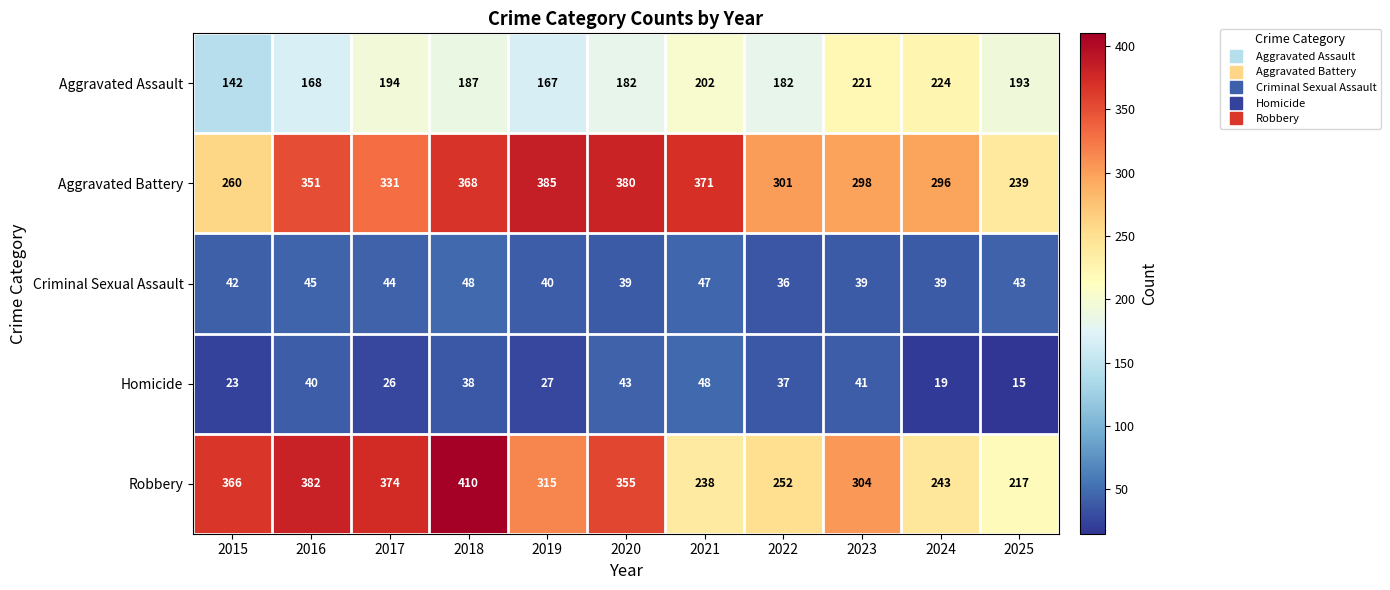

What is the maximum value shown in the chart?

410